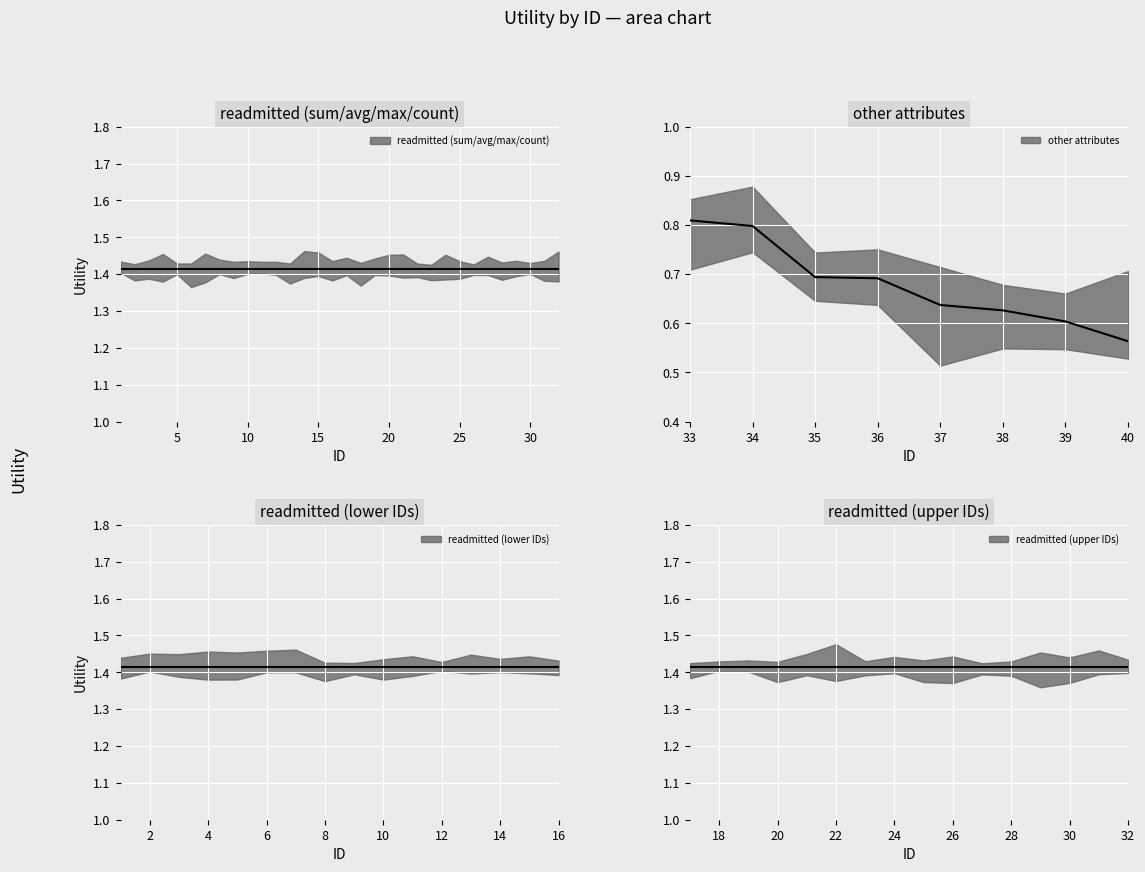

Which has a higher value, 36 or 34?

34